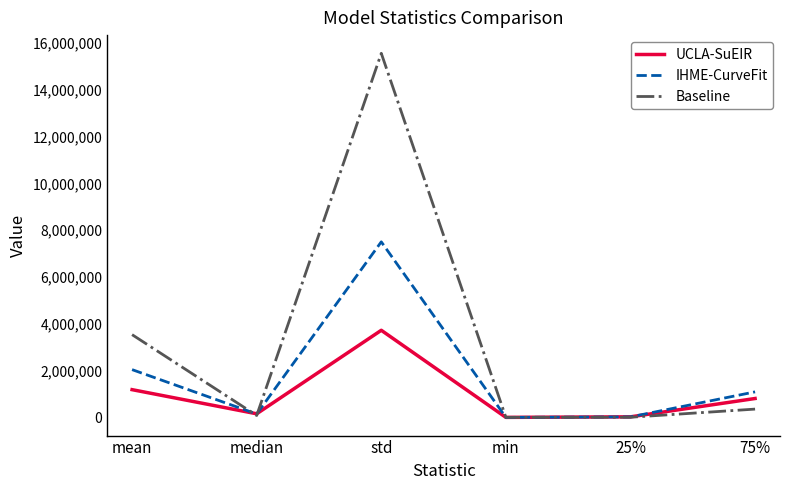

How many lines are shown in the chart?

3